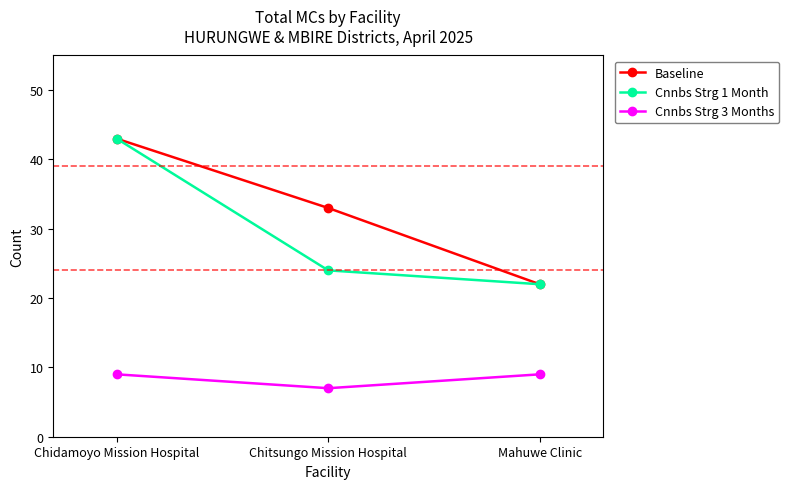

Is the value of Cnnbs Strg 1 Month at Mahuwe Clinic greater than the value of Baseline at Chitsungo Mission Hospital?

No